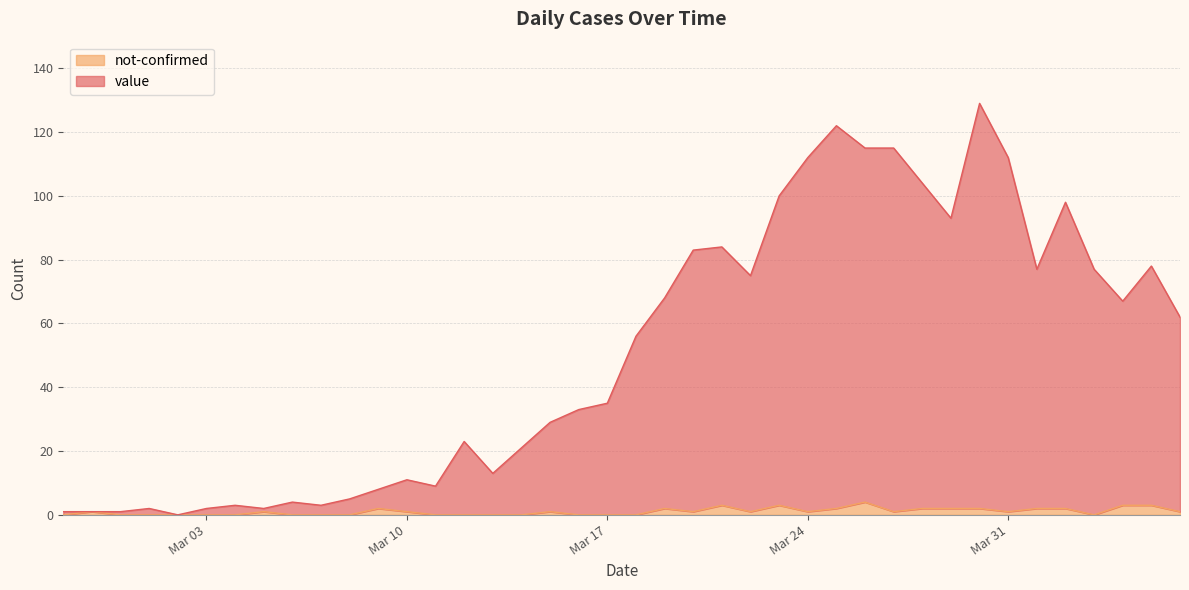

Count the not-confirmed values in the range 0 to 2.

35